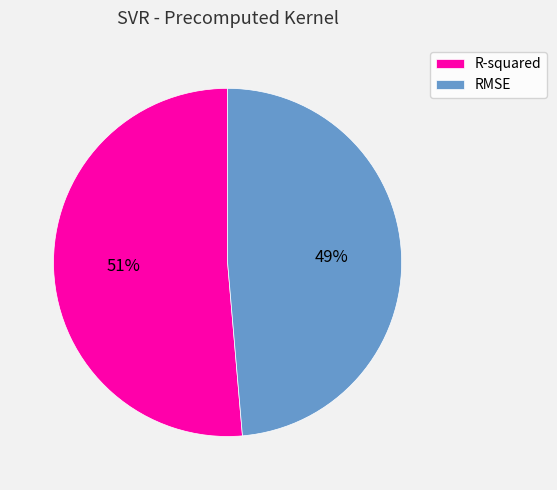

The R-squared slice represents 51% of the pie. True or false?

True